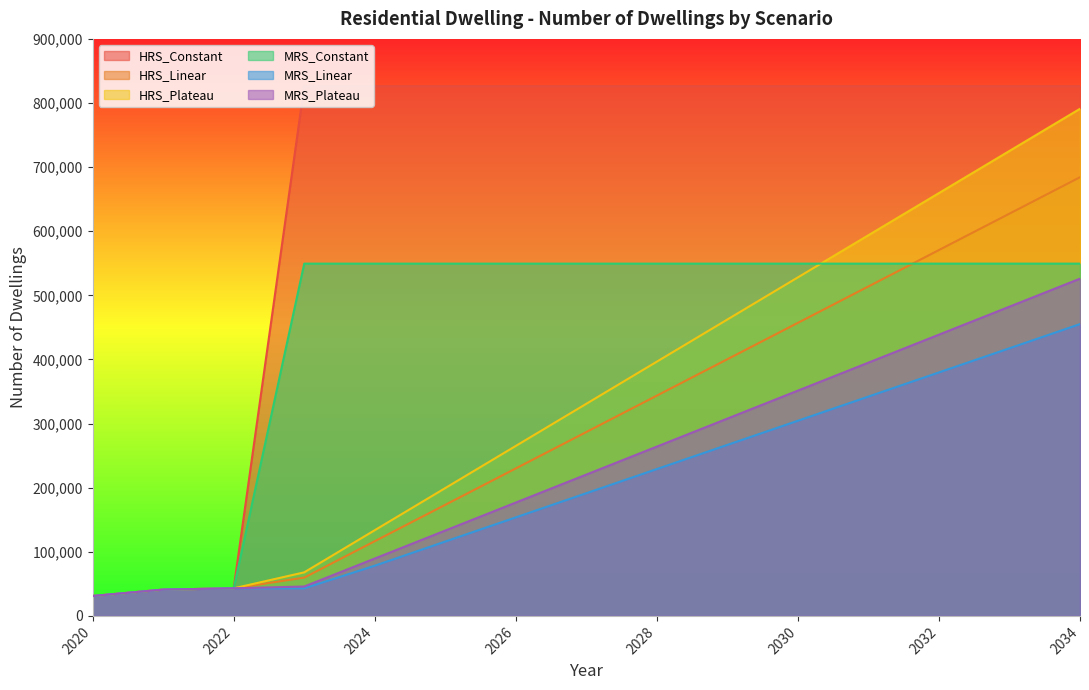

The value of HRS_Plateau at 2027 is 491624.5. True or false?

False